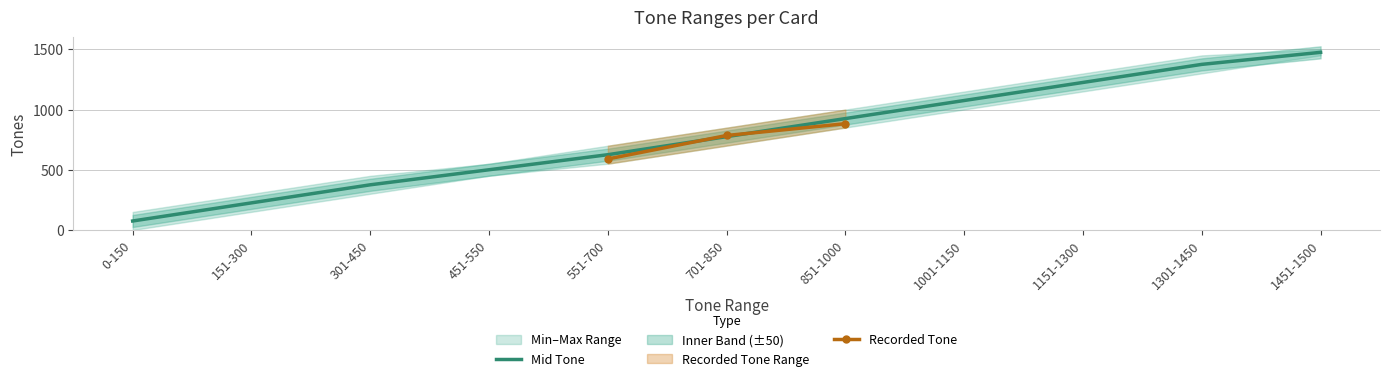

What is the sum of the values at 1151-1300 and 1001-1150?

2301.0